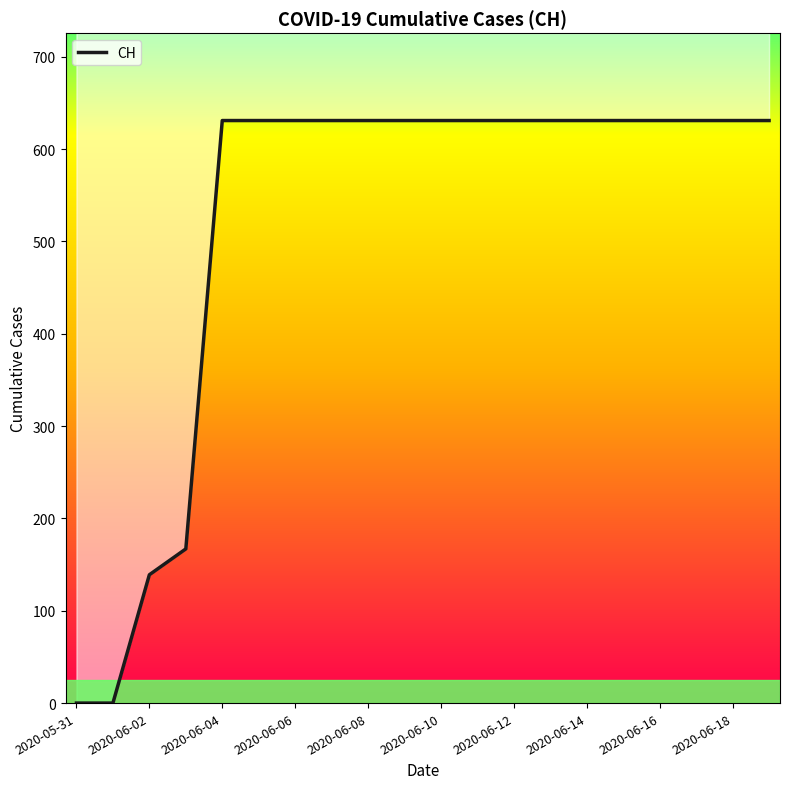

What is the difference between the second highest and minimum values?

631